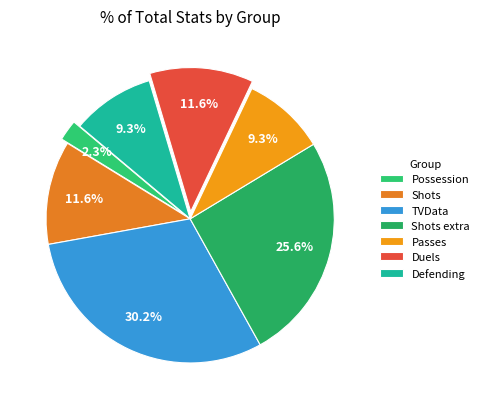

Is there any slice that represents more than half of the pie?

No